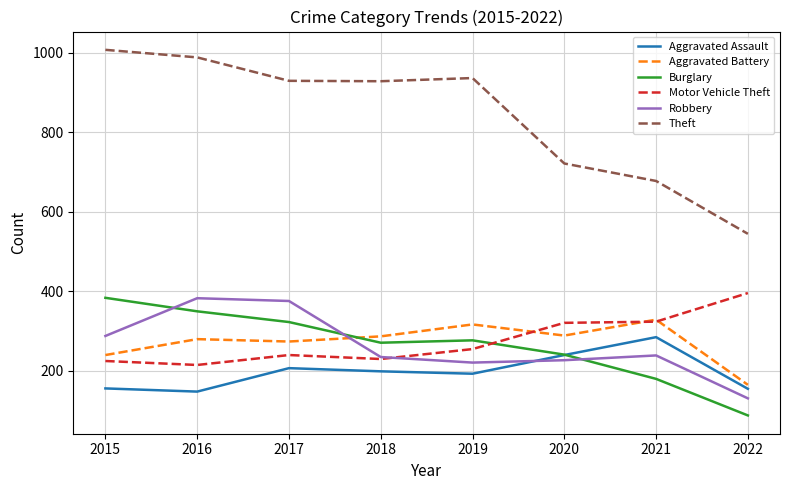

What is the approximate value of Burglary at 2015?

383